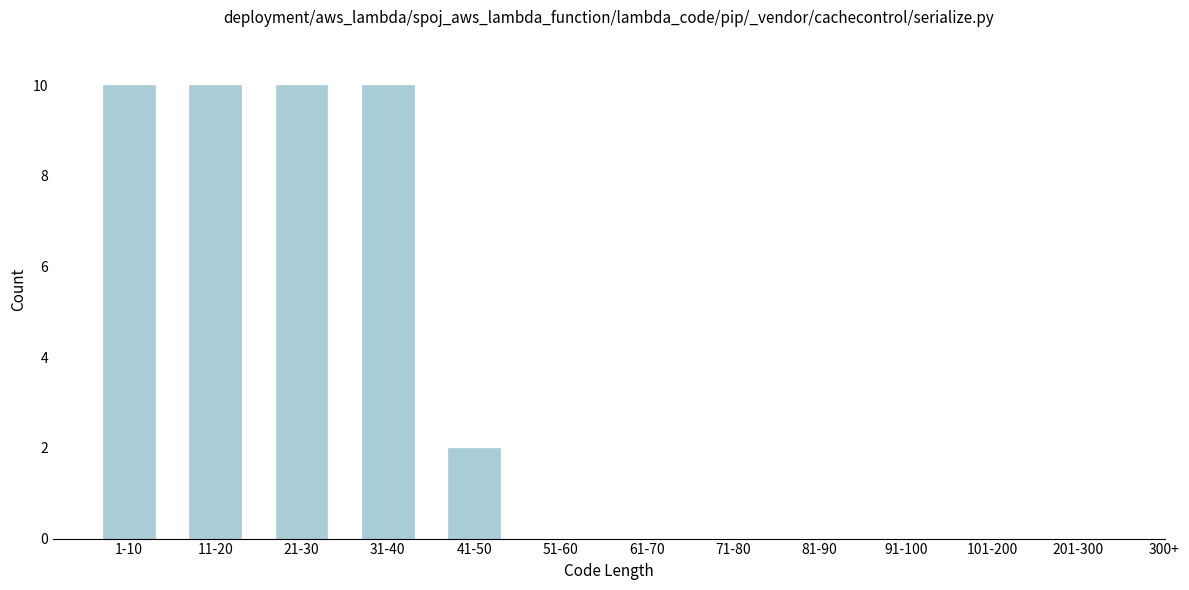

Reading left to right, list all the values displayed in this chart.

1-10=10	11-20=10	21-30=10	31-40=10	41-50=2	51-60=0	61-70=0	71-80=0	81-90=0	91-100=0	101-200=0	201-300=0